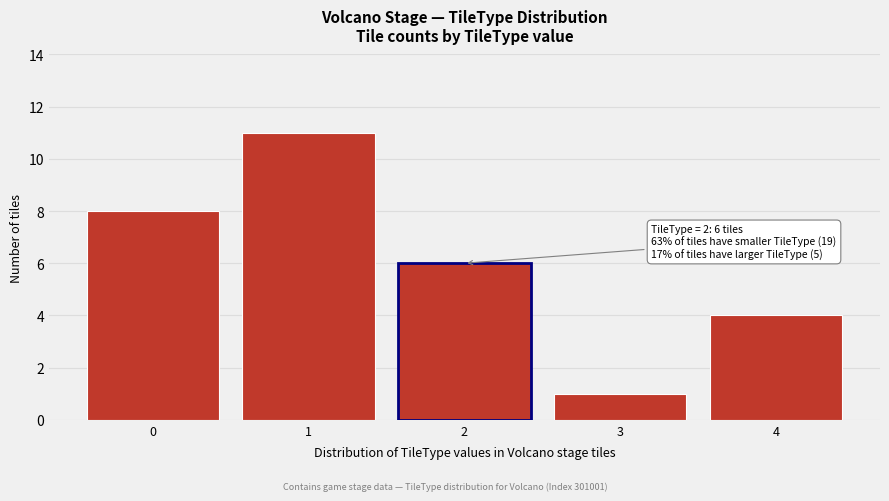

Reading left to right, extract all data points from this chart.

8	11	6	1	4